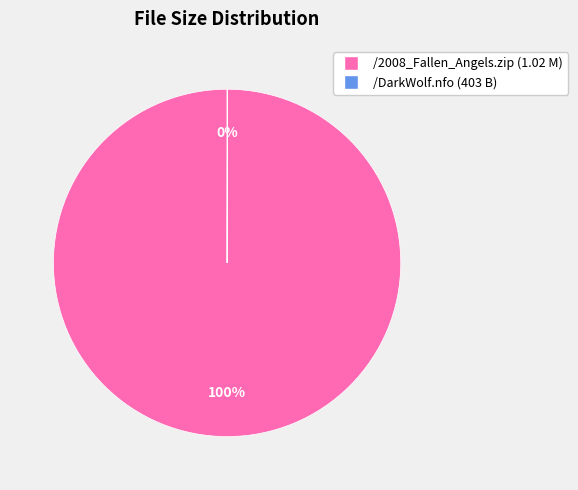

To the nearest percent, what is the average slice percentage?

50%